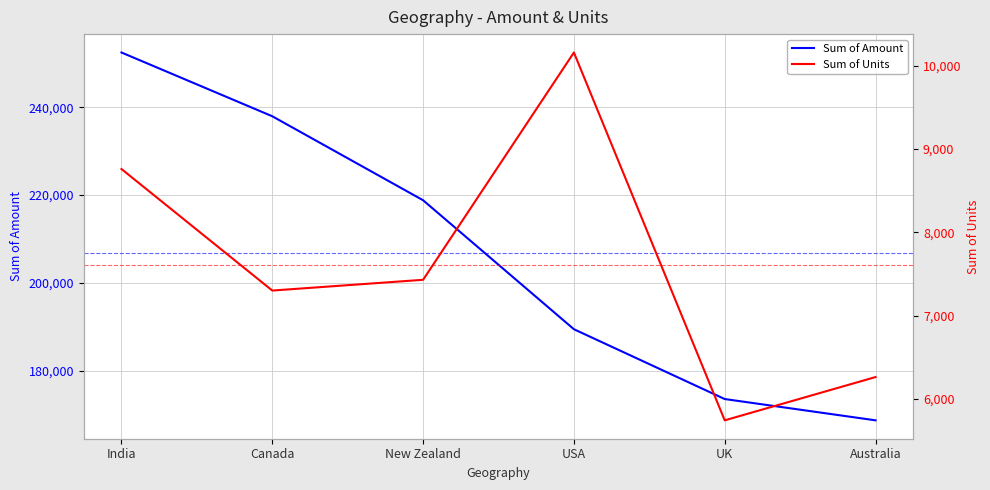

Is it true that Sum of Amount equals 75310 at India?

False